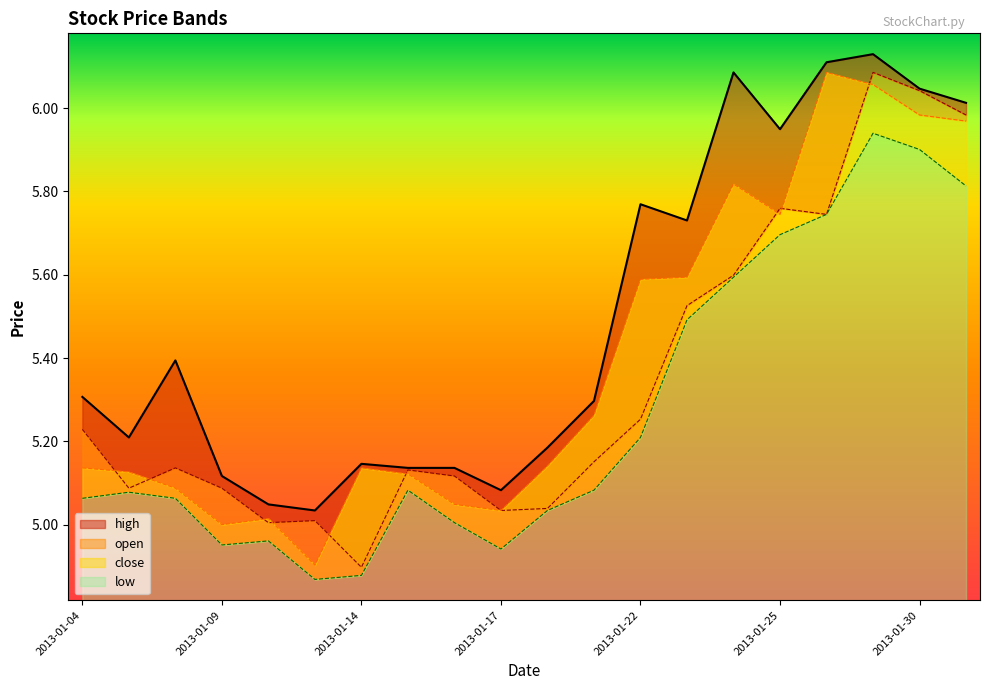

Which category has the highest value across all series?

2013-01-29